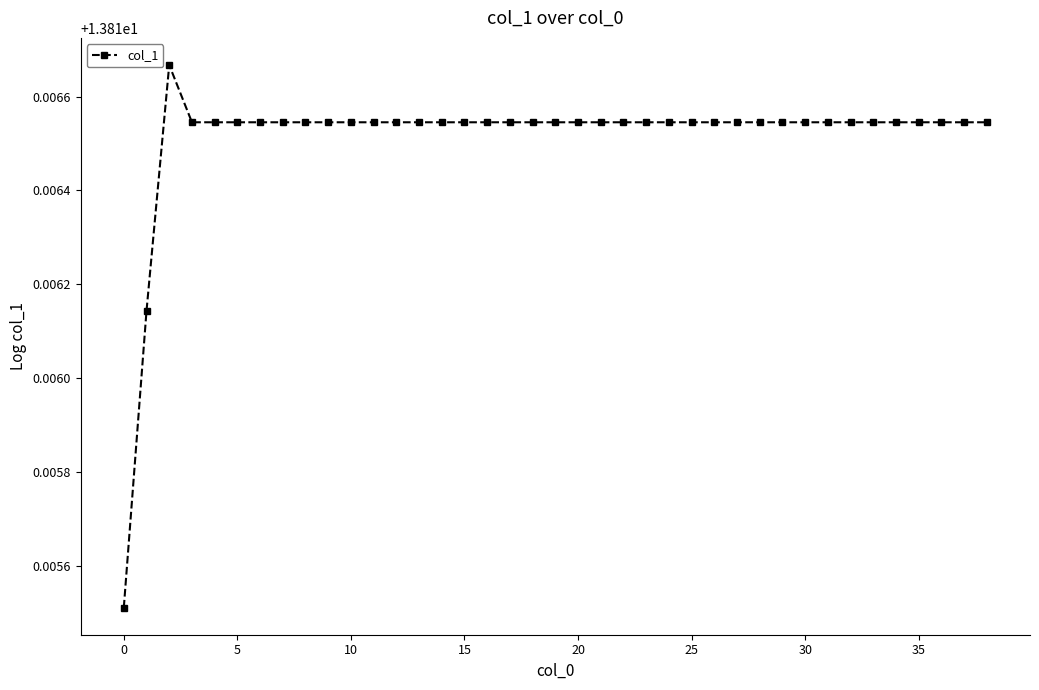

Is this an area chart (filled region under the line)?

No